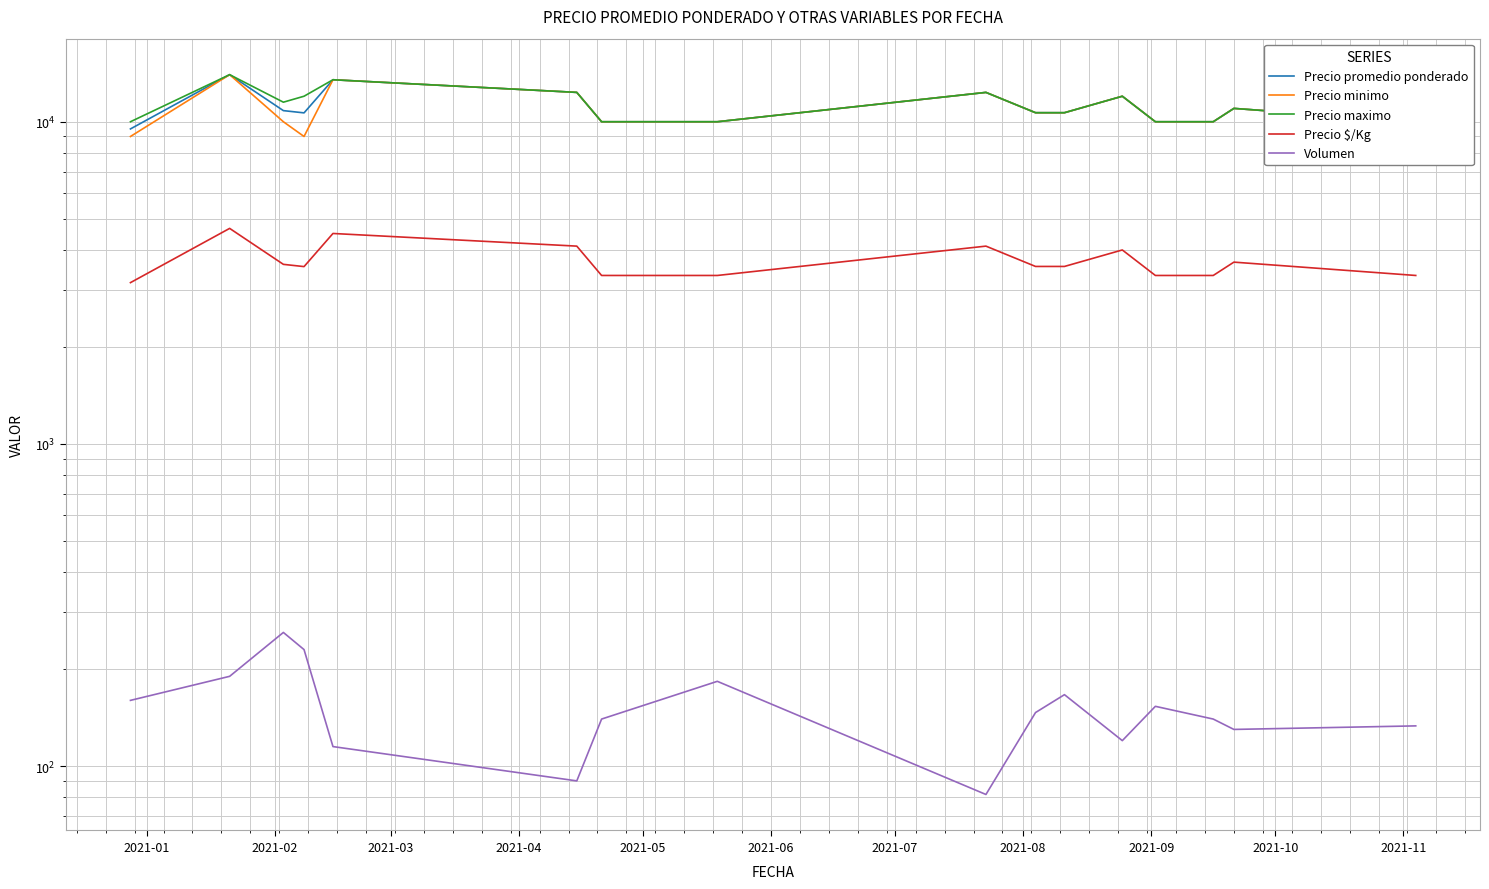

True or false: Precio promedio ponderado and Precio maximo intersect in this chart.

False